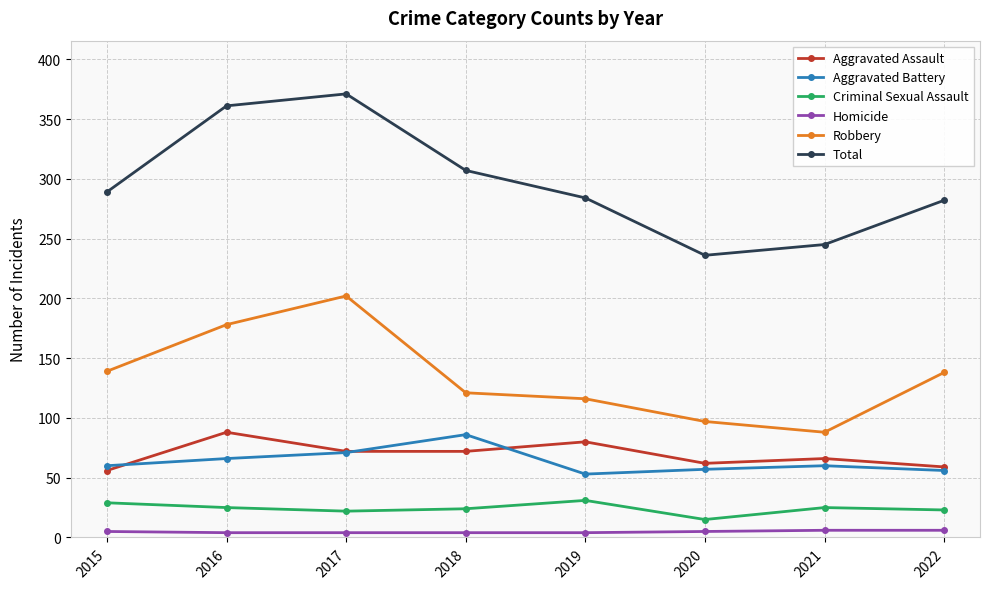

What is the value of the Aggravated Assault point at the 1st from the left?

56